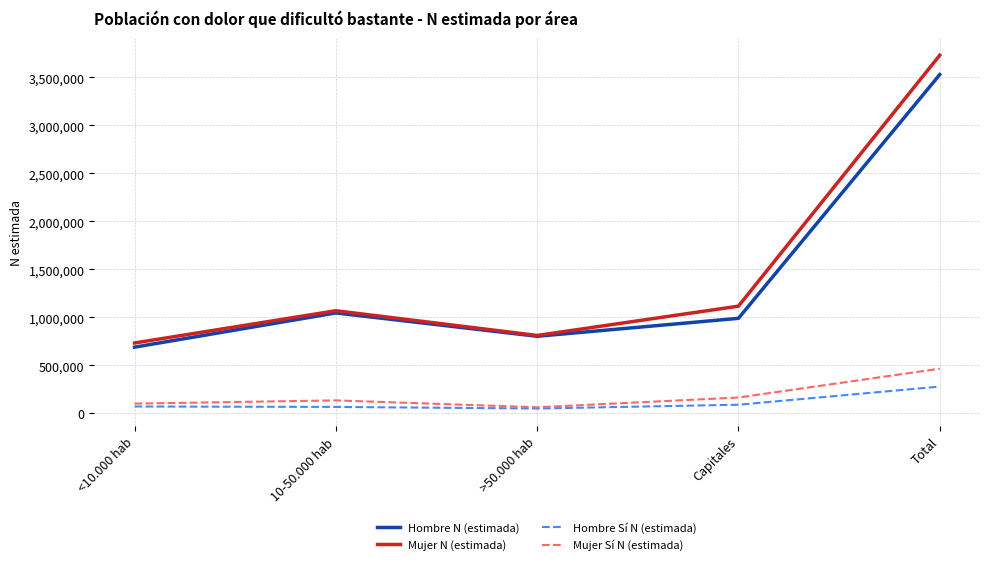

At which label is Mujer N (estimada) closest to 2231953?

Capitales